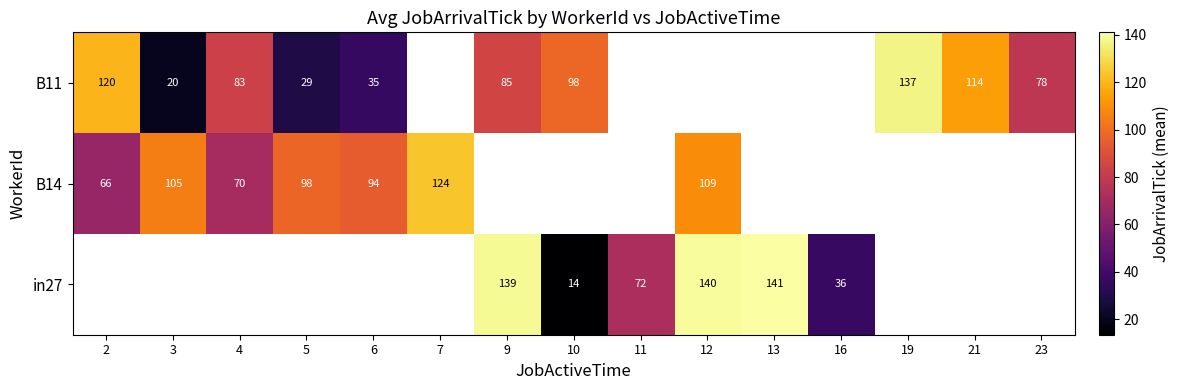

What is the difference between the in27 values at 11 and 12?

68